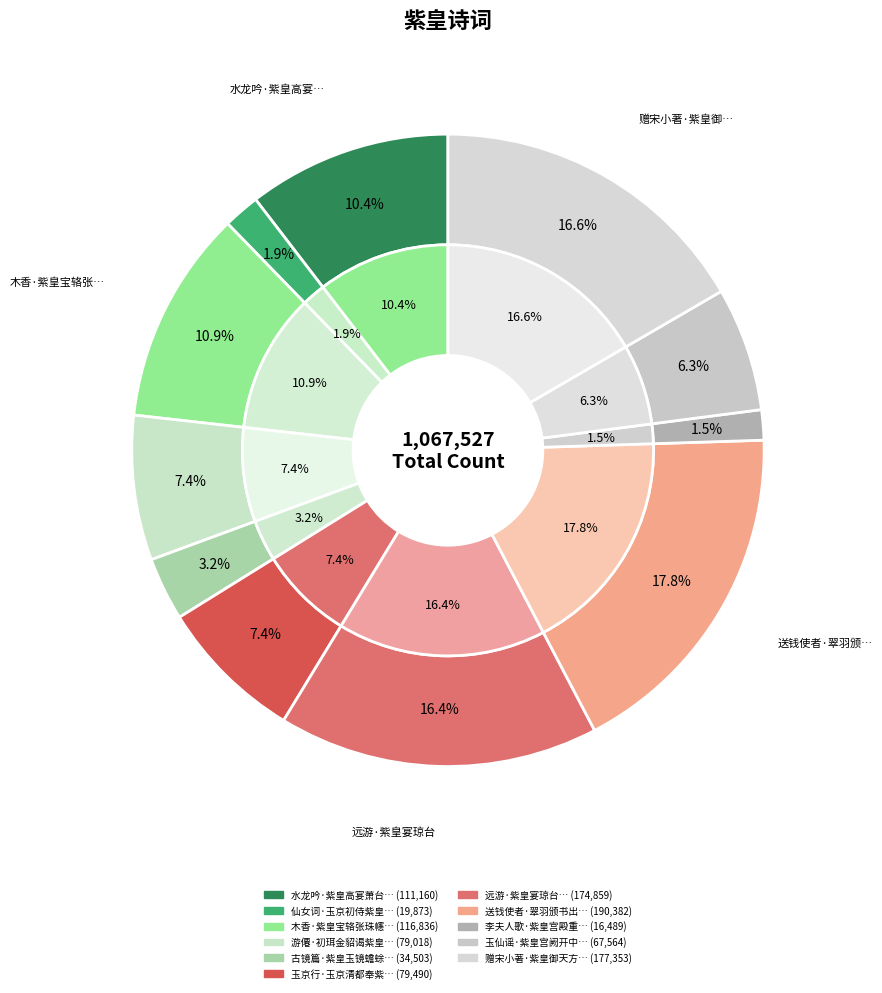

How many slices are in this pie chart?

11